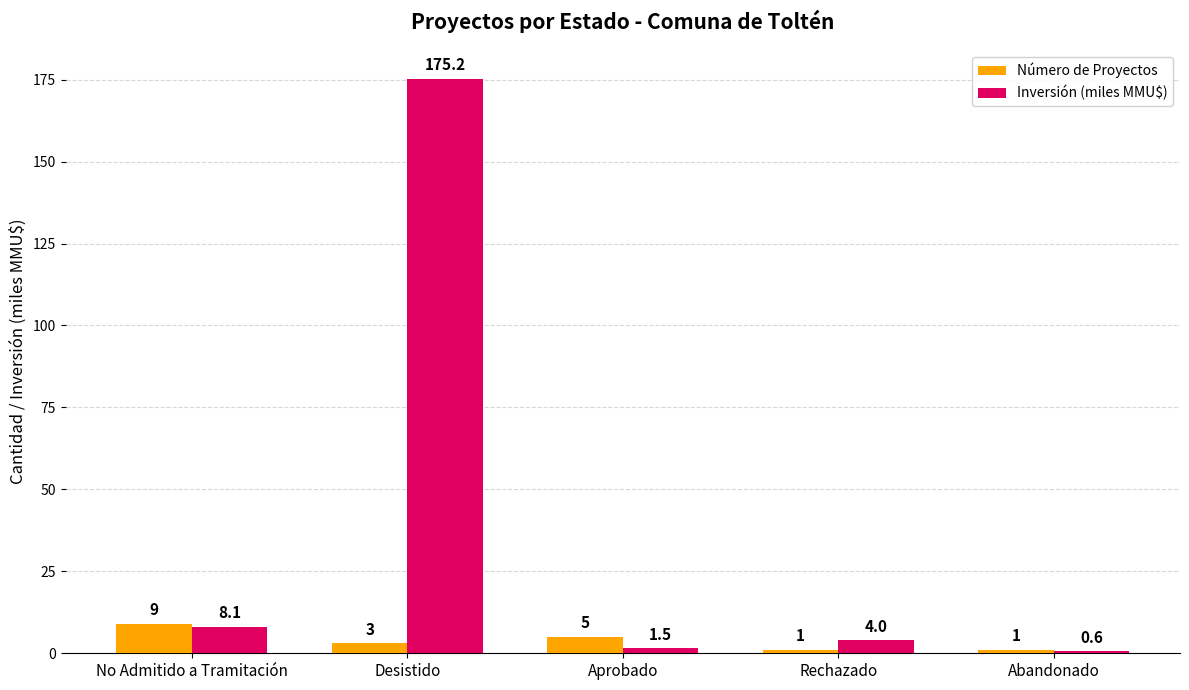

How many values in the Inversión (miles MMU$) series are below 4?

2